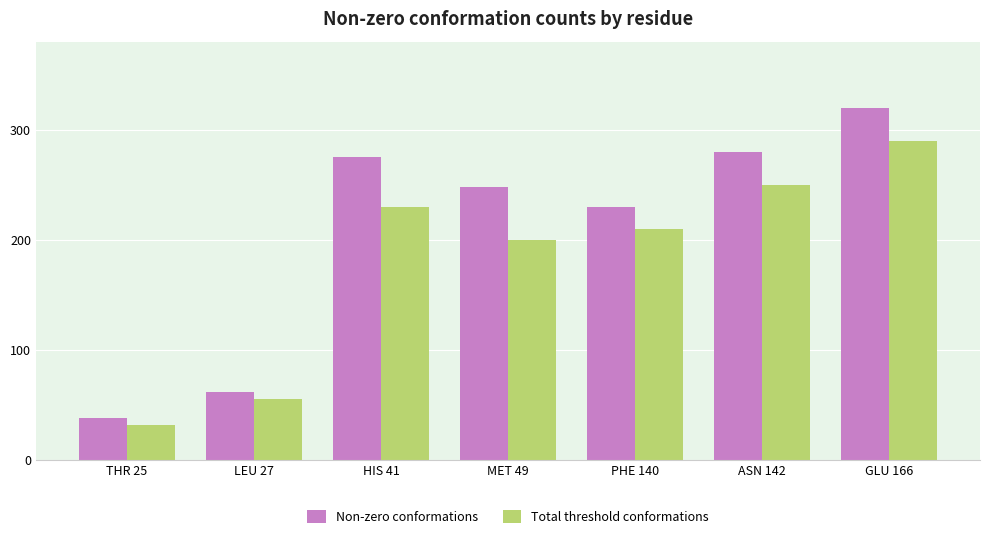

Is it true that Total threshold conformations equals 32 at THR 25?

True